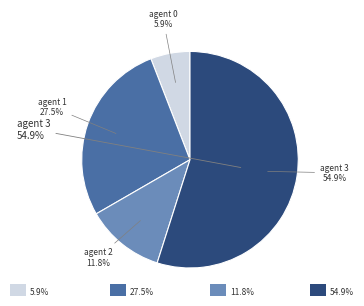

To the nearest percent, what percentage of the pie is 2?

12%